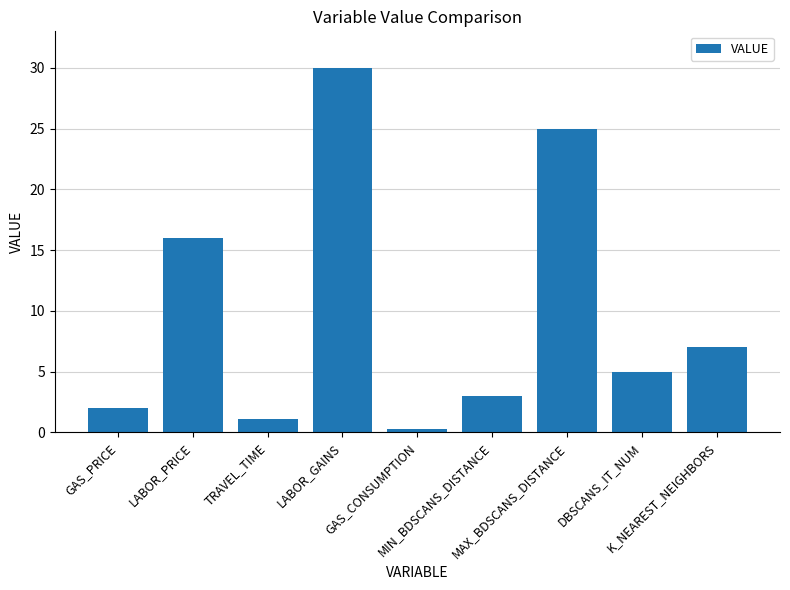

Which has a higher value, TRAVEL_TIME or LABOR_PRICE?

LABOR_PRICE